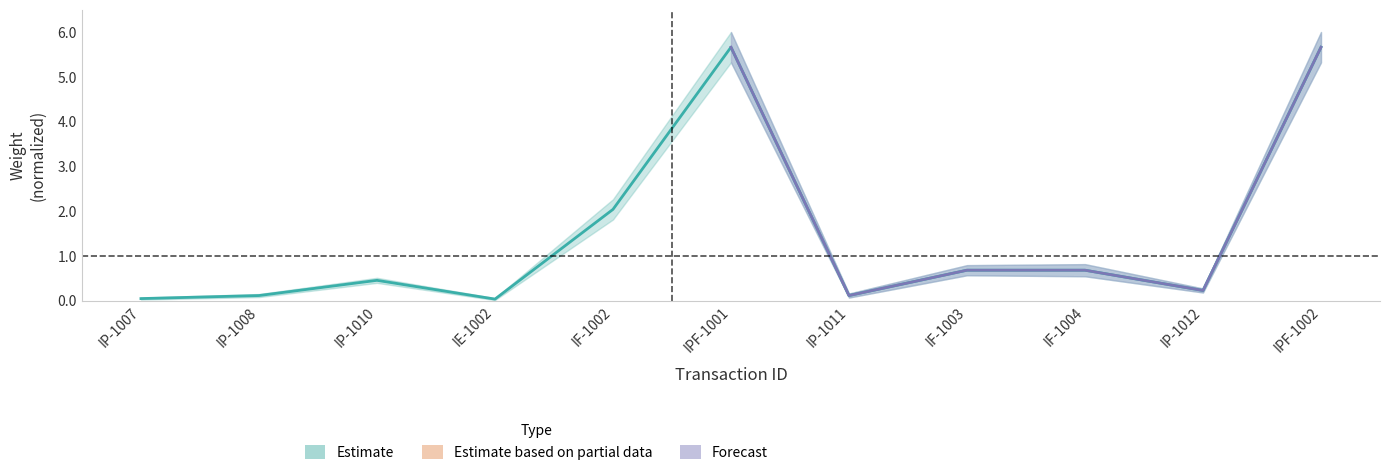

Is it true that the value at IP-1008 is 0.1?

False